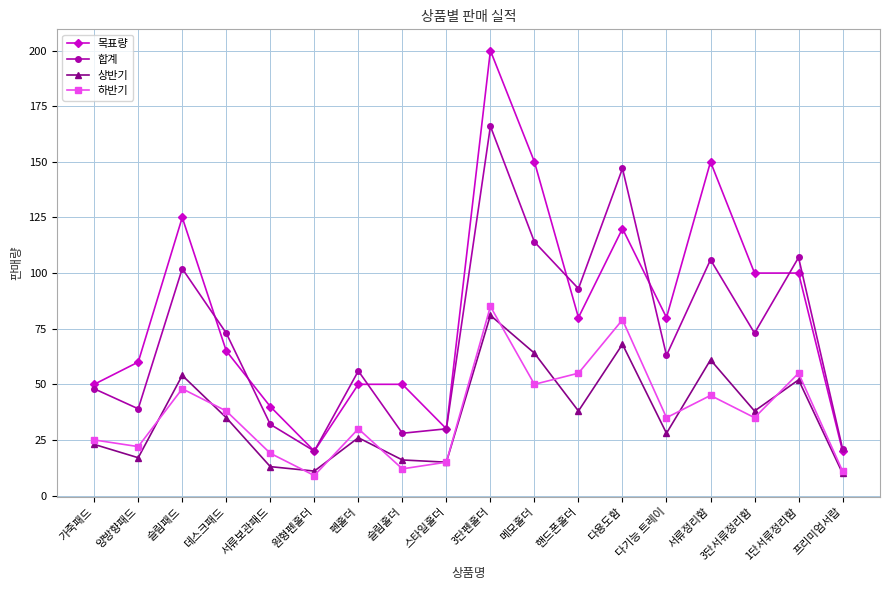

At 3단서류정리함, list the series in order from smallest to largest.

하반기, 상반기, 합계, 목표량